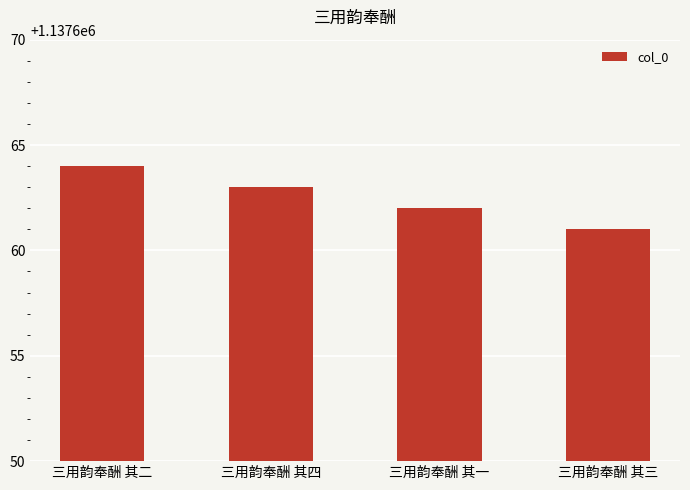

Are the bars horizontal?

No